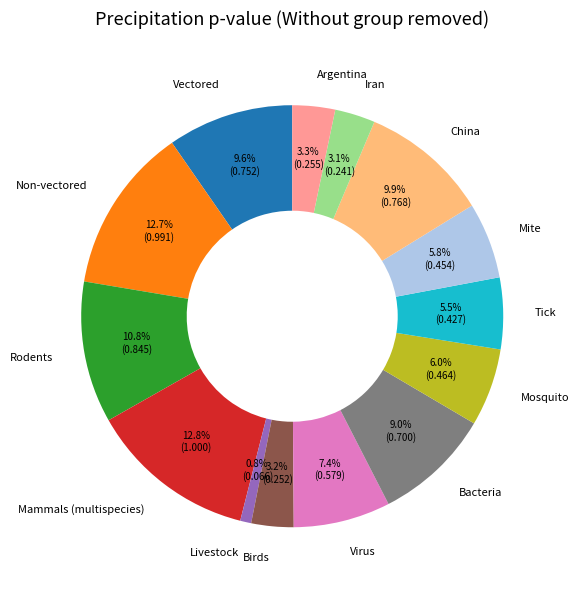

Does any single category account for the majority?

No